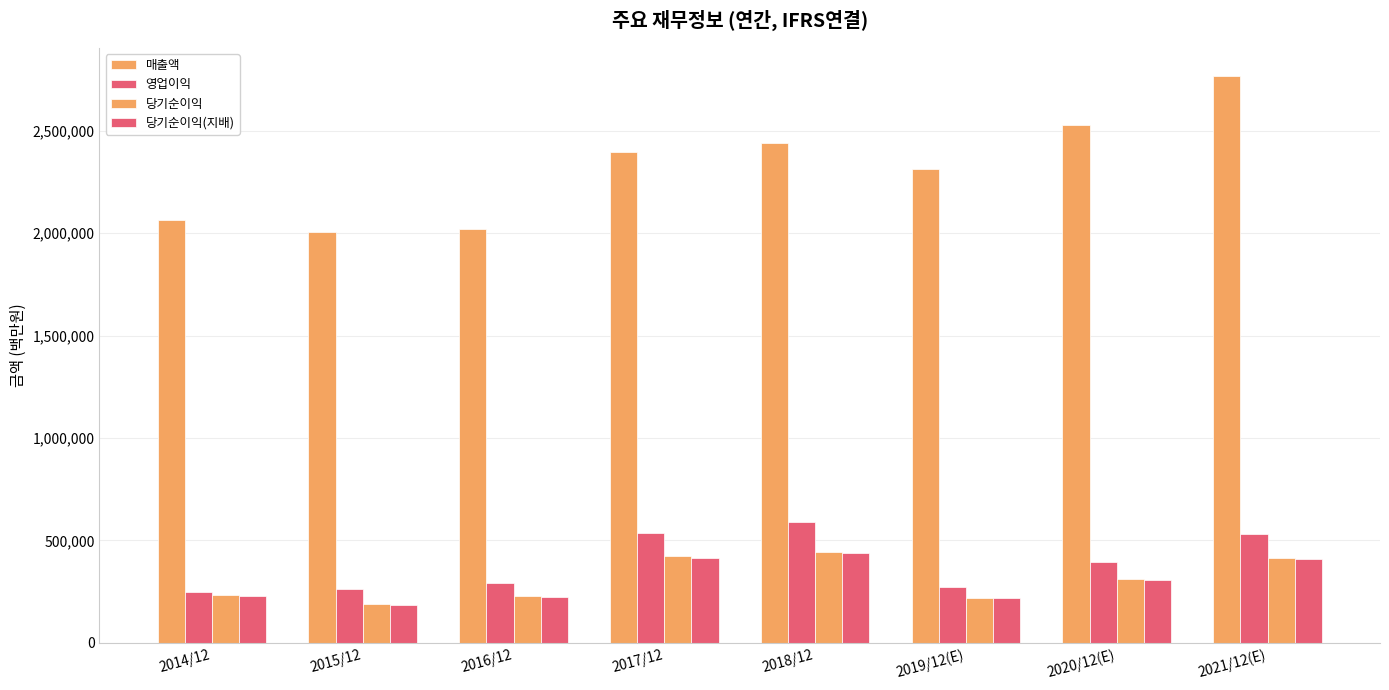

What is the label of the 4th bar from the left?

2017/12